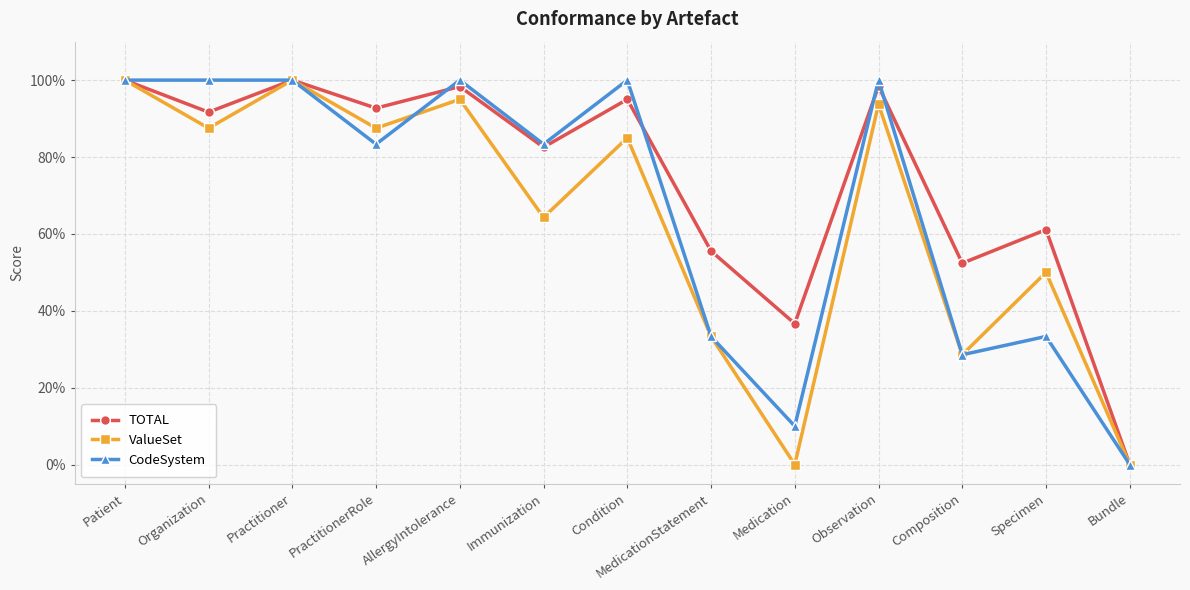

How many intersections are there between TOTAL and CodeSystem?

4